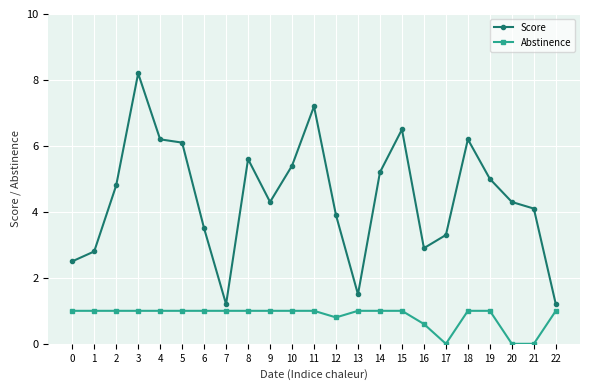

What are all the series names shown in the legend?

Score, Abstinence